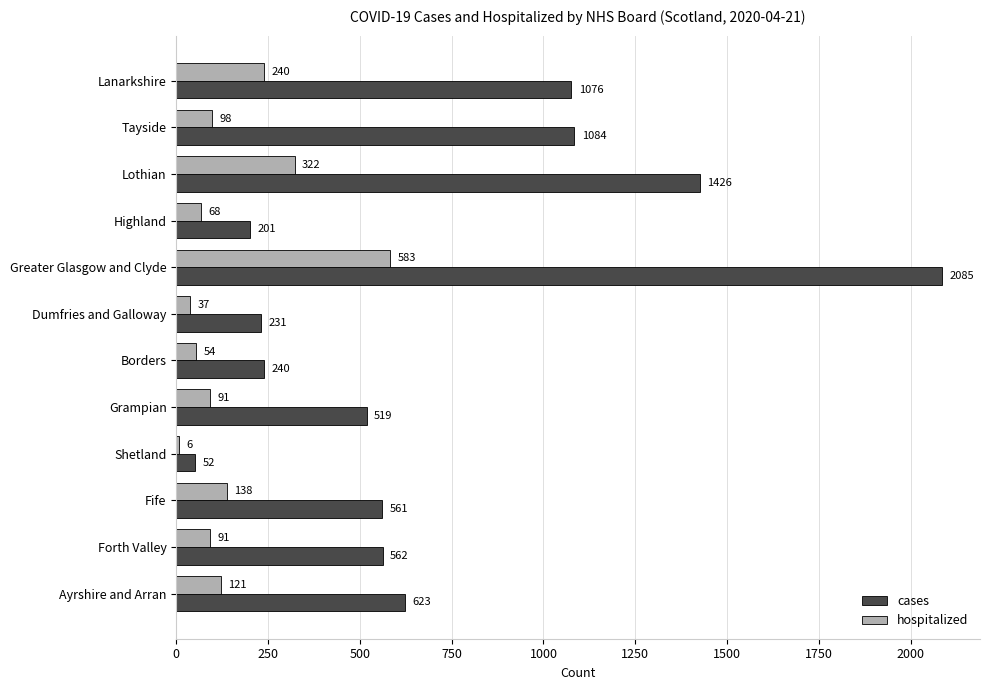

At which category does the chart reach its peak across all series?

Greater Glasgow and Clyde